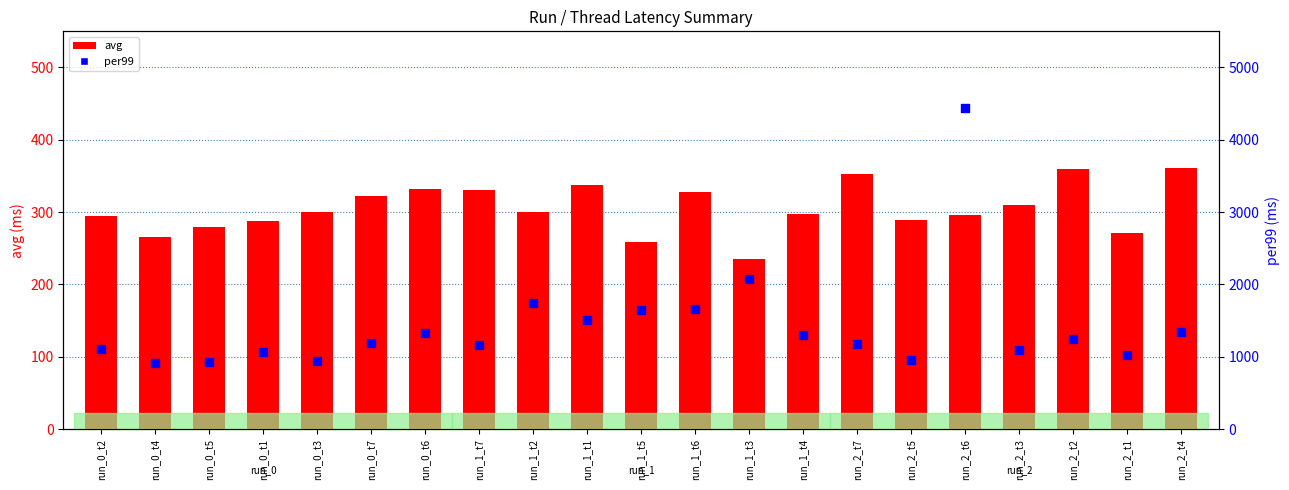

Which series has the largest total across all categories?

per99